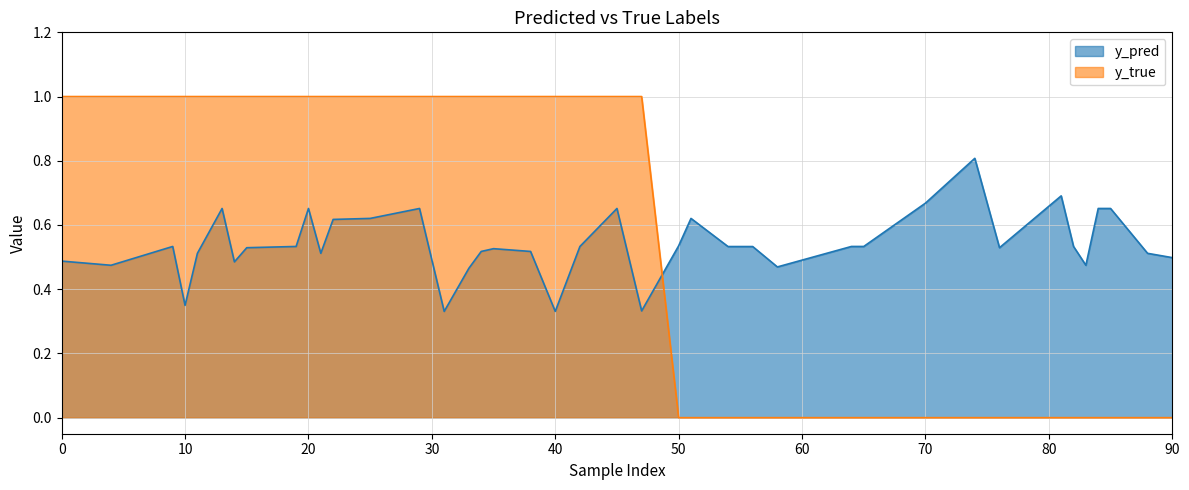

Which has a higher value, 88 or 83?

88